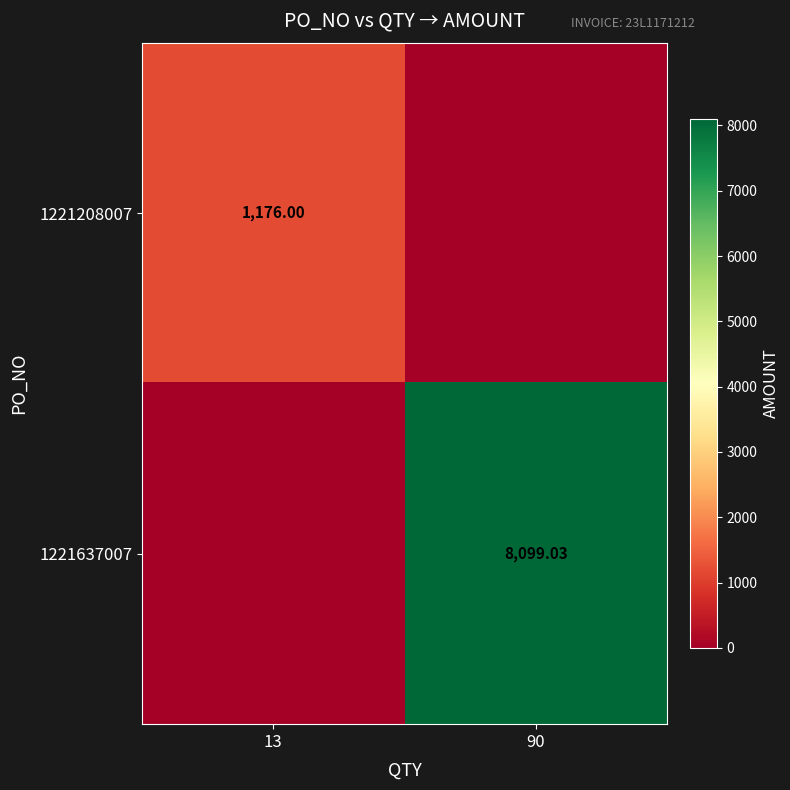

At which category is the sum across all series the highest?

90